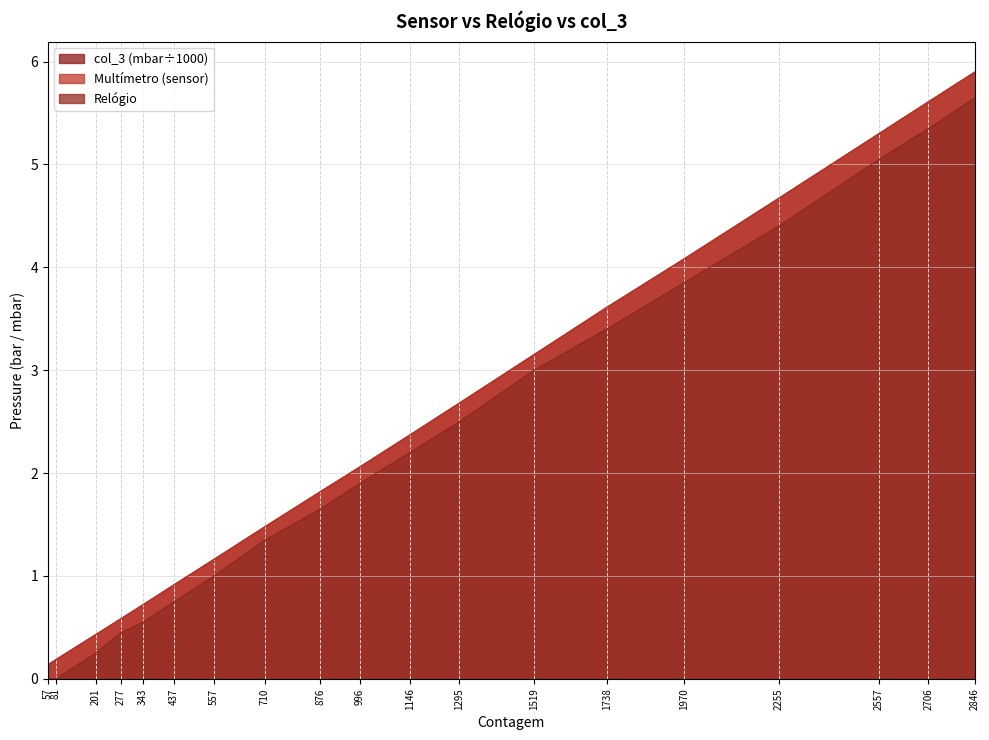

Reading left to right, transcribe all the data shown in this chart.

Multímetro (sensor): 0.1	0.2	0.4	0.6	0.7	0.9	1.2	1.5	1.8	2.1	2.4	2.7	3.1	3.6	4.1	4.7	5.3	5.6	5.9
col_3: 0.1	0.2	0.4	0.6	0.7	0.9	1.2	1.5	1.8	2.1	2.4	2.7	3.1	3.6	4.1	4.7	5.3	5.6	5.9
Relógio: 0.0	0.0	0.2	0.5	0.6	0.8	1.0	1.4	1.6	1.9	2.2	2.5	3.0	3.4	3.9	4.4	5.0	5.3	5.7